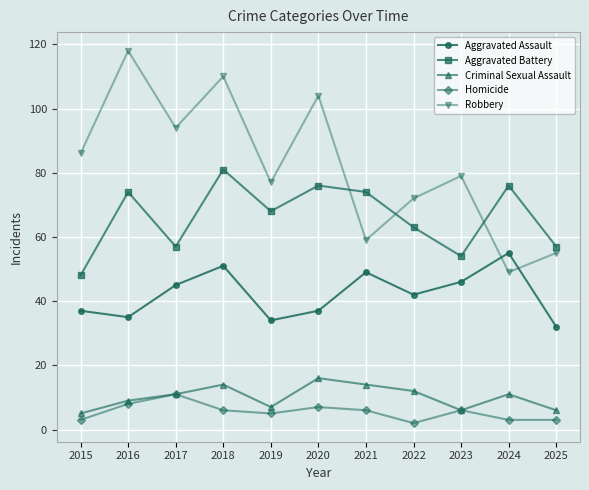

Rank the series by their maximum value, from lowest to highest.

Homicide, Criminal Sexual Assault, Aggravated Assault, Aggravated Battery, Robbery